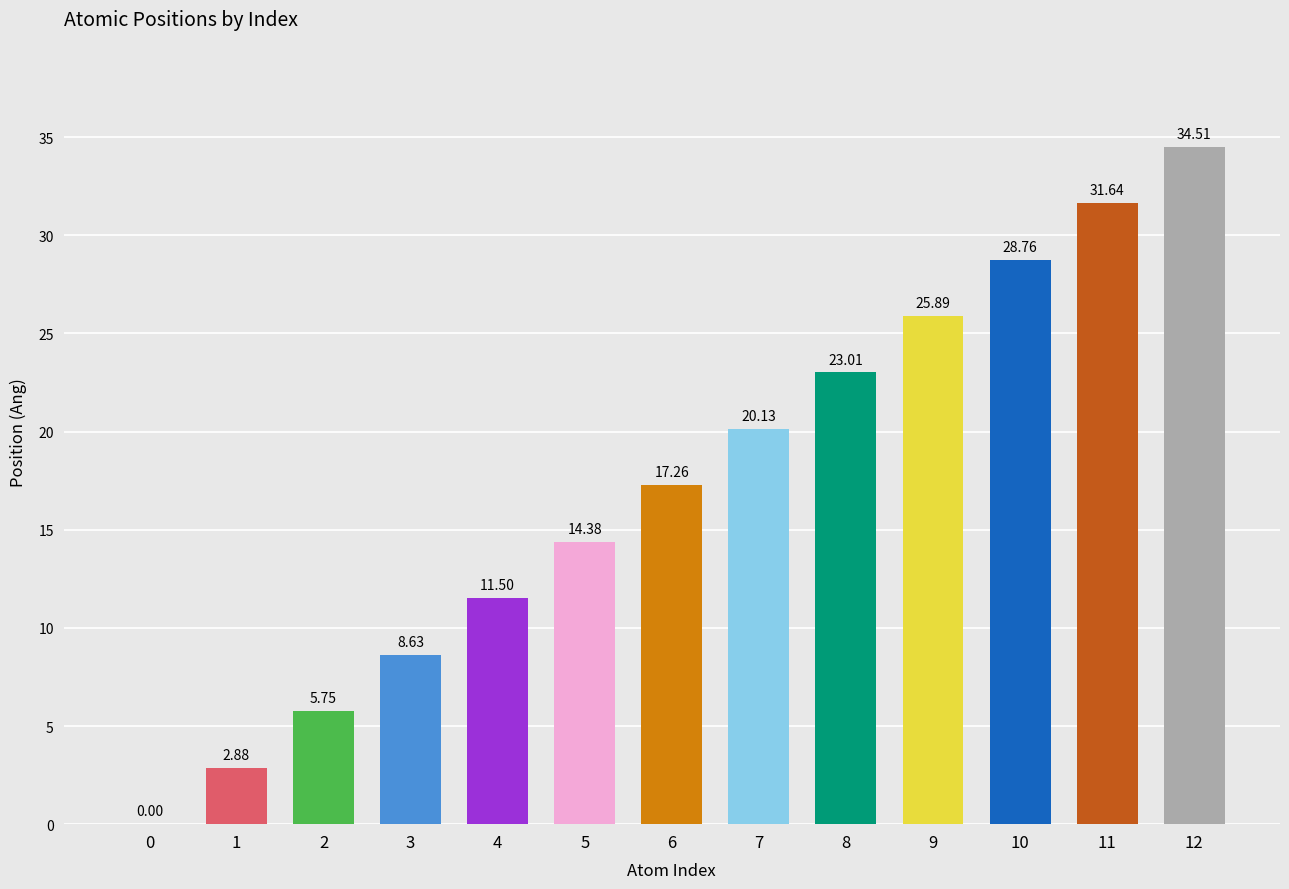

How many series are shown in this chart?

1